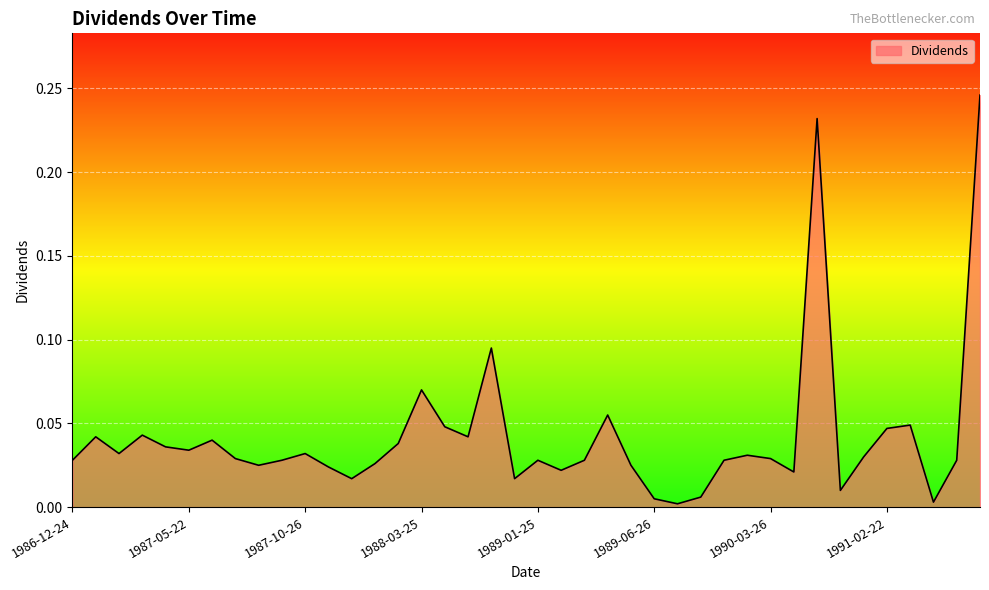

Rank the categories by value from highest to lowest.

1991-06-24, 1990-06-25, 1988-07-25, 1988-03-25, 1989-04-24, 1991-03-22, 1988-04-25, 1991-02-22, 1987-03-25, 1987-01-26, 1988-05-24, 1987-06-24, 1988-02-23, 1987-04-24, 1987-05-22, 1987-02-23, 1987-10-26, 1990-02-22, 1991-01-25, 1987-07-27, 1990-03-26, 1986-12-24, 1987-09-24, 1989-01-25, 1989-03-27, 1990-01-25, 1991-05-24, 1988-01-25, 1987-08-25, 1989-05-24, 1987-11-23, 1989-02-22, 1990-04-24, 1987-12-24, 1988-12-23, 1990-12-24, 1989-12-22, 1989-06-26, 1991-04-24, 1989-07-25